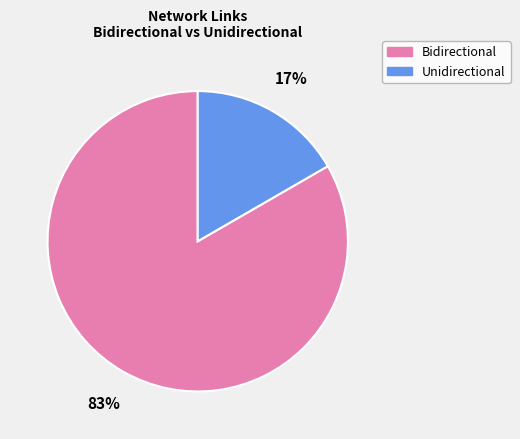

To the nearest percent, what is the average slice percentage?

50%